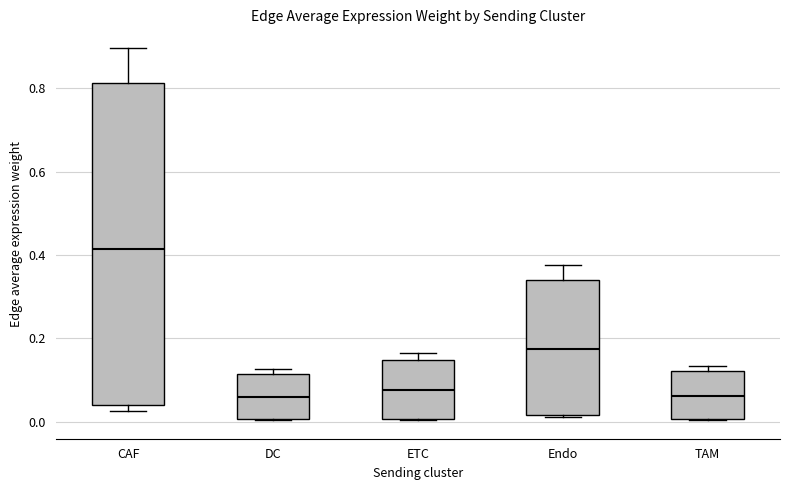

Reading left to right, transcribe this box plot: for each box, give where its median line is, the range the box spans, and where its two whiskers end, as read against the y-axis. The values are not printed on the chart, so give them approximately, as read against the axis.

CAF: median 0.42, box 0.04 to 0.82, whiskers 0.02 to 0.90
DC: median 0.06, box 0.00 to 0.12, whiskers 0.00 to 0.12 (just above the box's upper edge)
ETC: median 0.08, box 0.00 to 0.14, whiskers 0.00 to 0.16
Endo: median 0.18, box 0.02 to 0.34, whiskers 0.02 to 0.38
TAM: median 0.06, box 0.00 to 0.12, whiskers 0.00 to 0.14